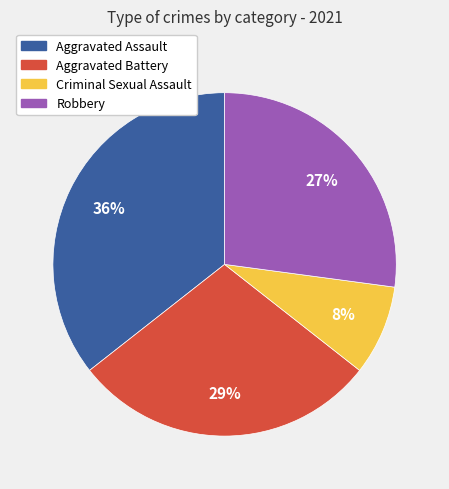

Is there any slice that represents more than half of the pie?

No